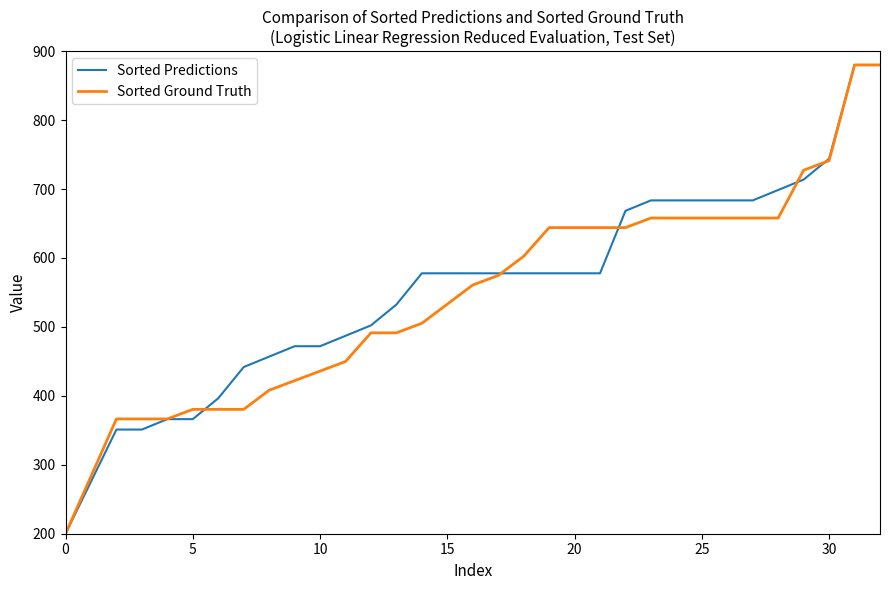

What is the smallest value displayed?

200.0